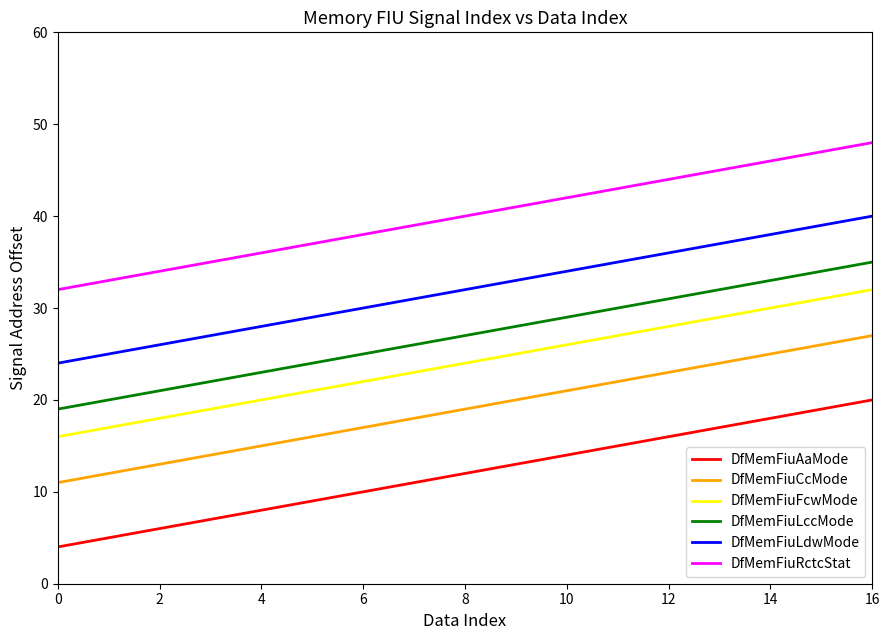

What are all the series names shown in the legend?

DfMemFiuAaMode, DfMemFiuCcMode, DfMemFiuFcwMode, DfMemFiuLccMode, DfMemFiuLdwMode, DfMemFiuRctcStat